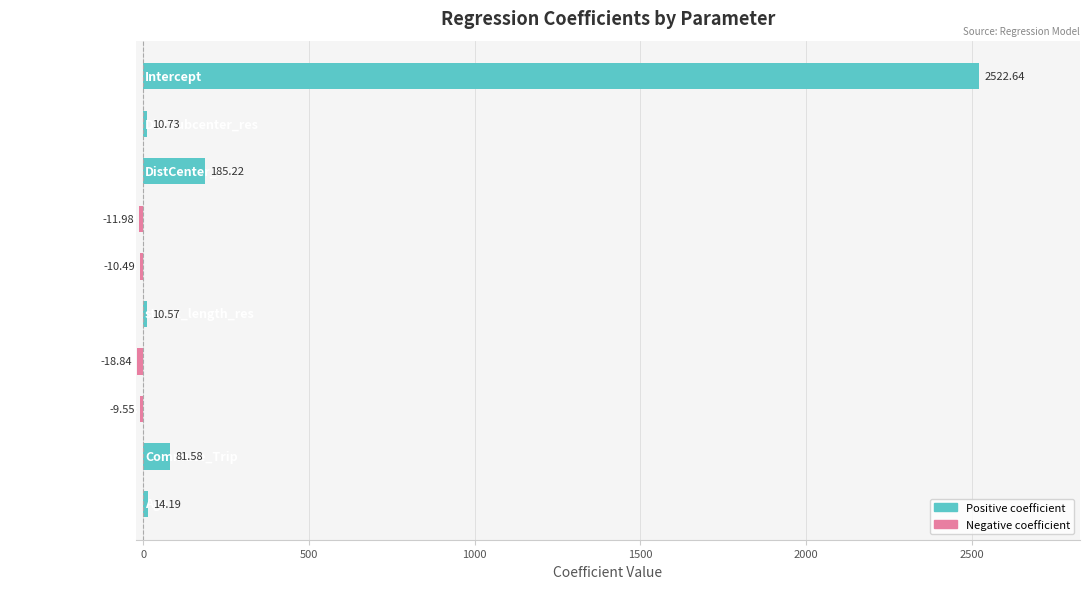

What is the difference between the maximum and second lowest values?

2534.6